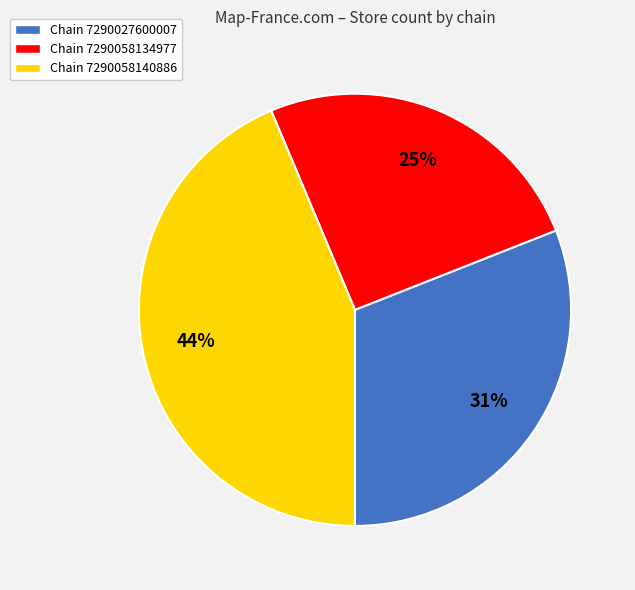

Is there a majority slice in this chart?

No